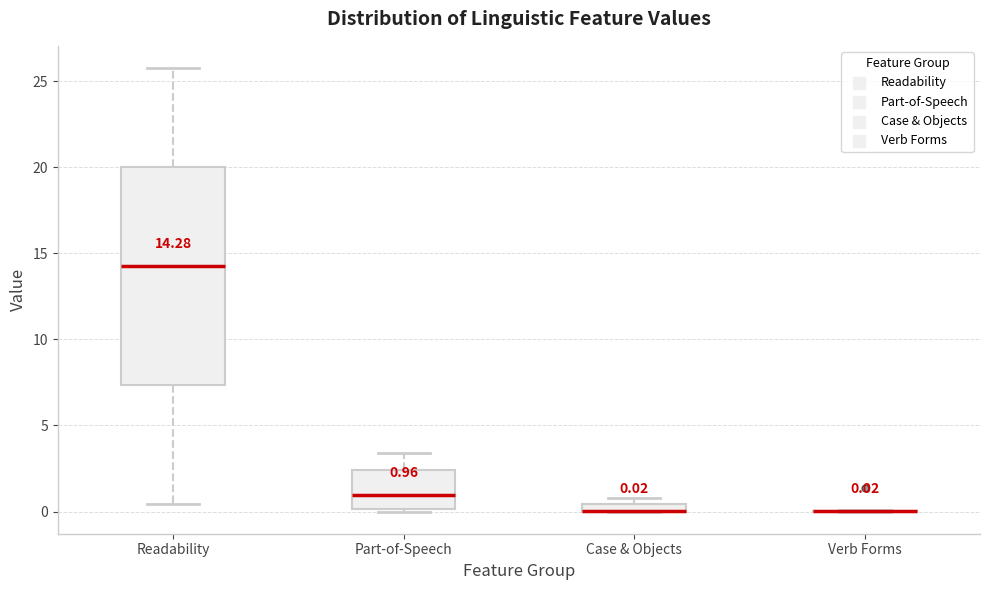

Comparing the boxes themselves (not the whiskers), which one is the tallest?

Readability